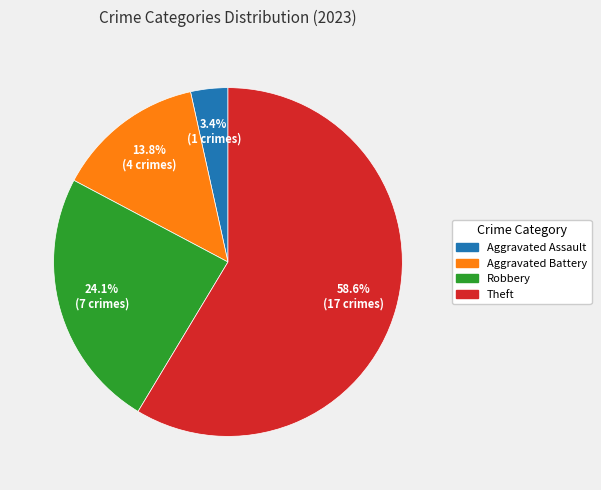

Is there a majority slice in this chart?

Yes